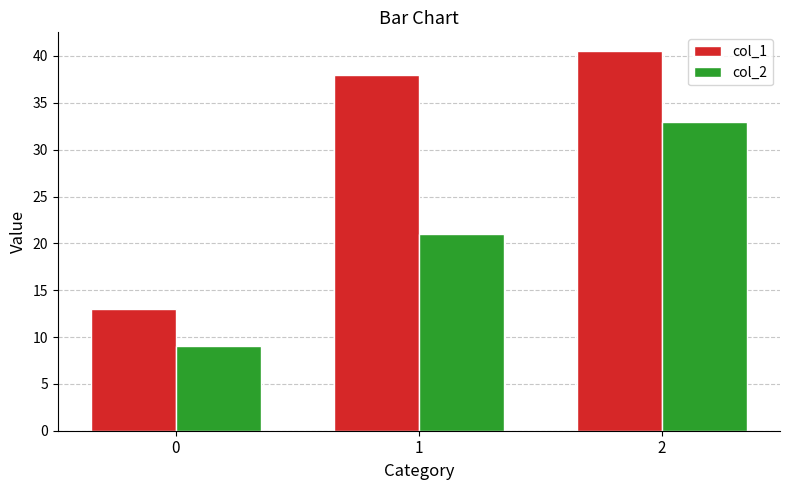

Reading right to left, list all the values displayed in this chart.

col_1: 2=40.5	1=38.0	0=13.0
col_2: 2=33.0	1=21.0	0=9.0